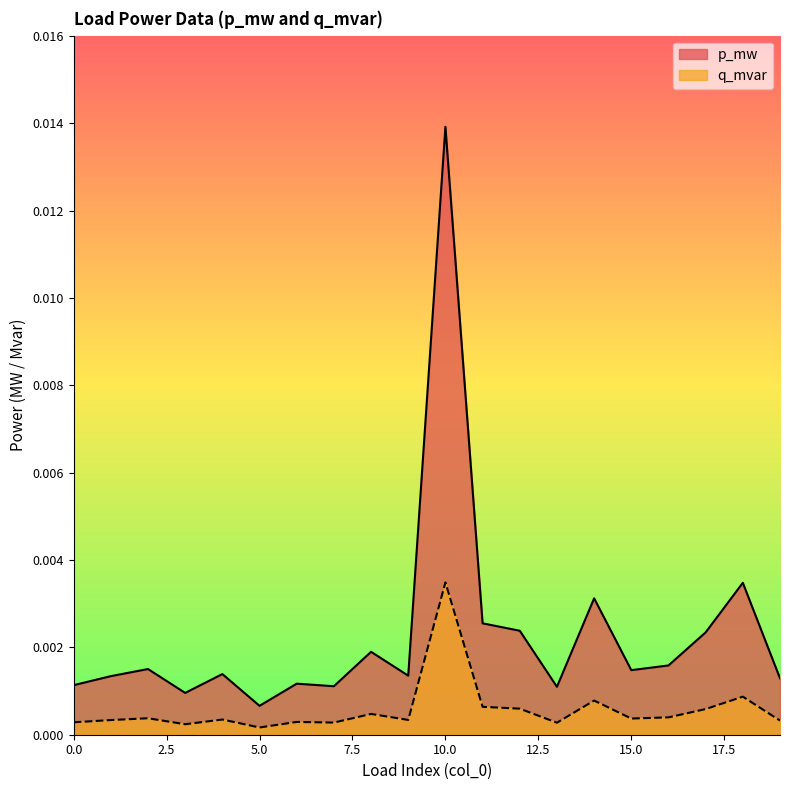

Which category has the lowest value across all series?

5